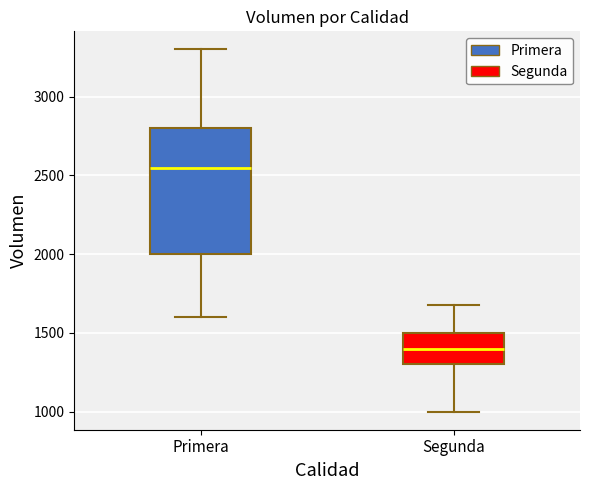

Which box is the tallest, from its lower edge to its upper edge?

Primera